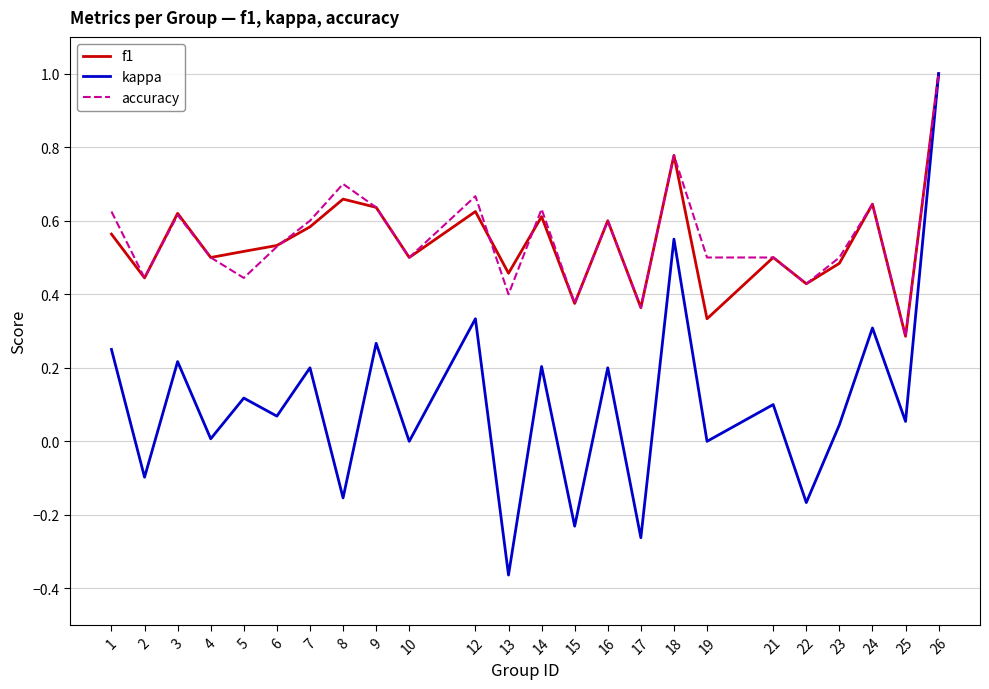

Which series has the largest range (max minus min)?

kappa